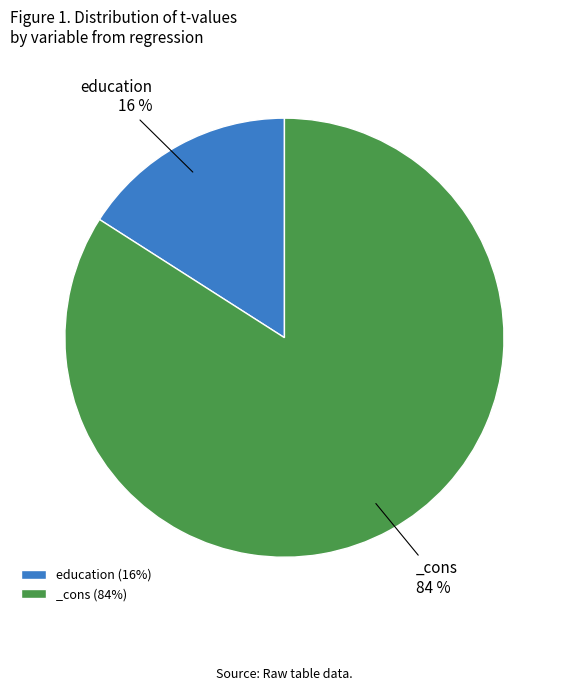

To the nearest percent, what is the difference between the largest and smallest slice percentages?

68%